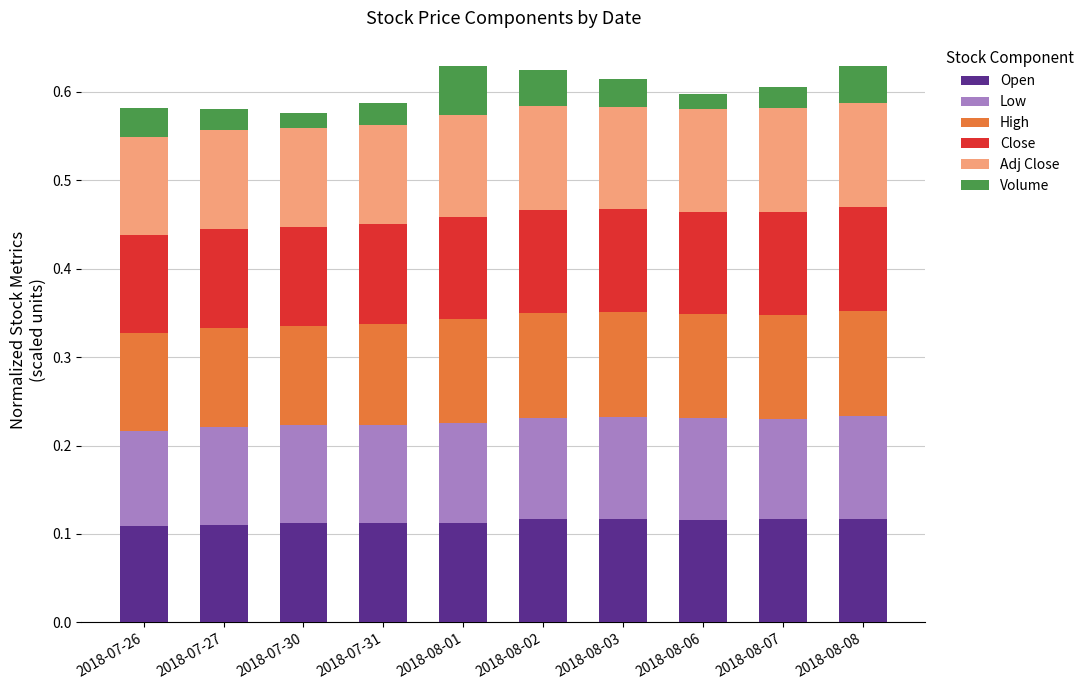

What is the total value across all series at 2018-07-27?

0.6